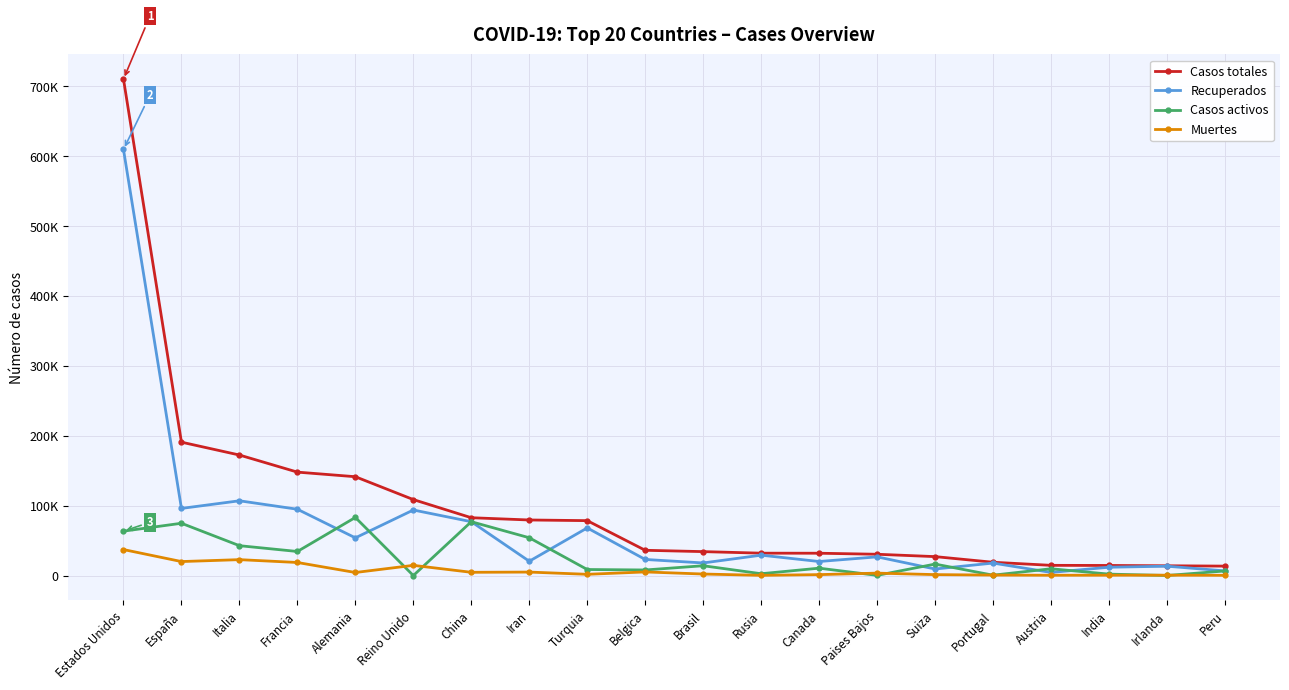

At which category is the sum across all series the highest?

Estados Unidos